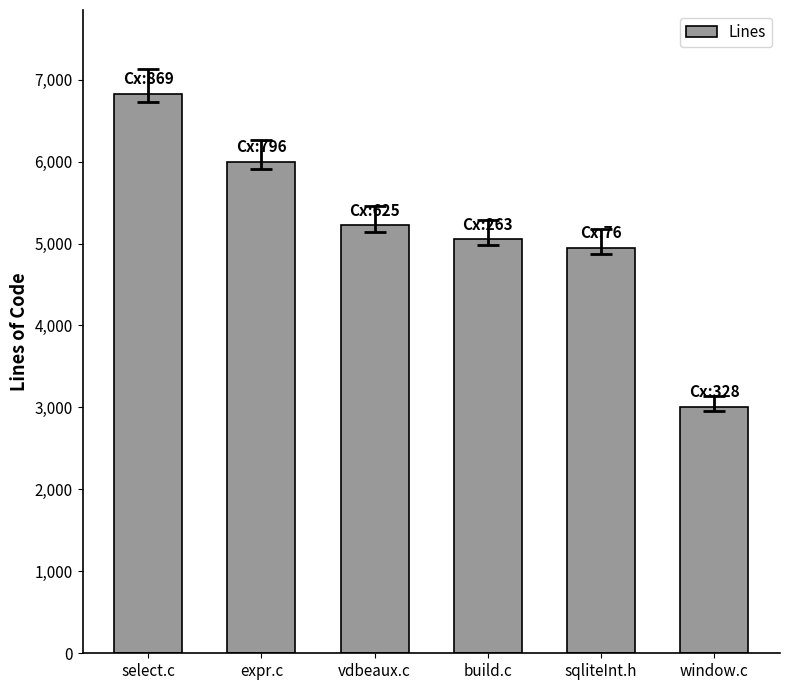

The chart shows a value of 8445 at vdbeaux.c. True or false?

False